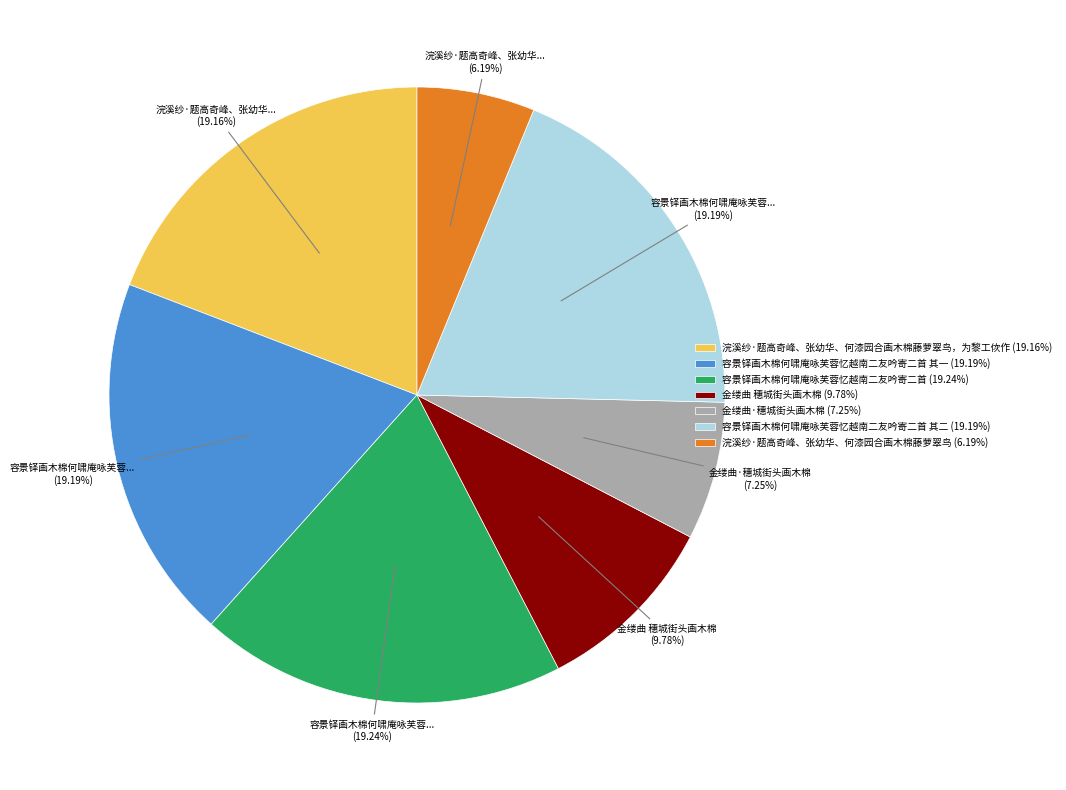

Which slice is the smallest?

浣溪纱·题高奇峰、张幼华、何漆园合画木棉藤萝翠鸟 (6.19%)